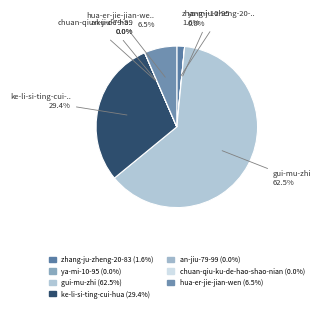

Which has a higher value, chuan-qiu-ku-de-hao-shao-nian or ya-mi-10-95?

chuan-qiu-ku-de-hao-shao-nian